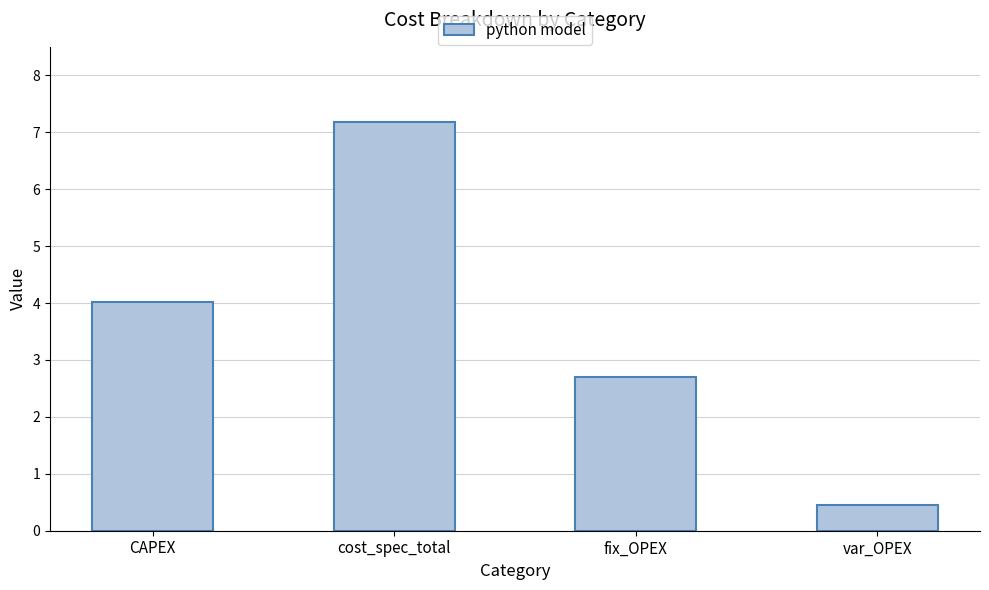

What is the difference between the second highest and second lowest values?

1.3